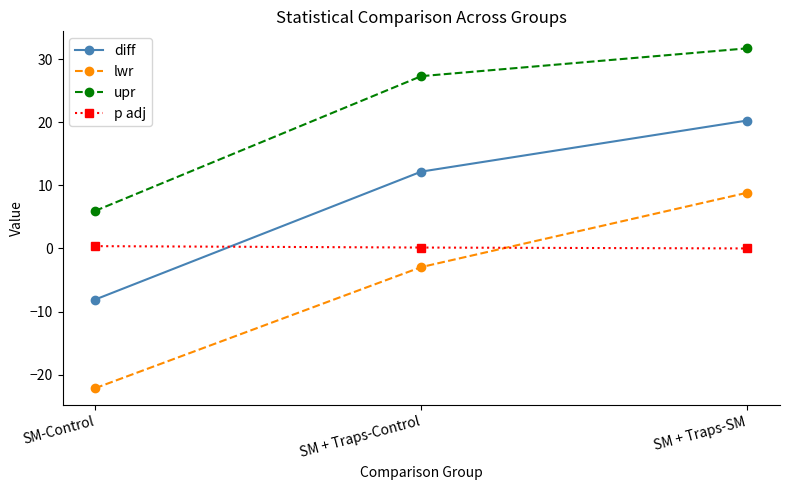

What is the difference between the highest and lowest values at SM + Traps-SM?

31.7